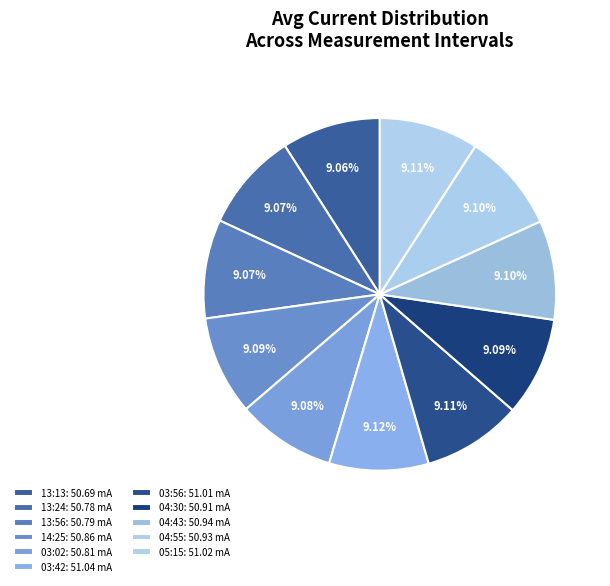

Is it true that 04:55 is 1% of the pie?

False